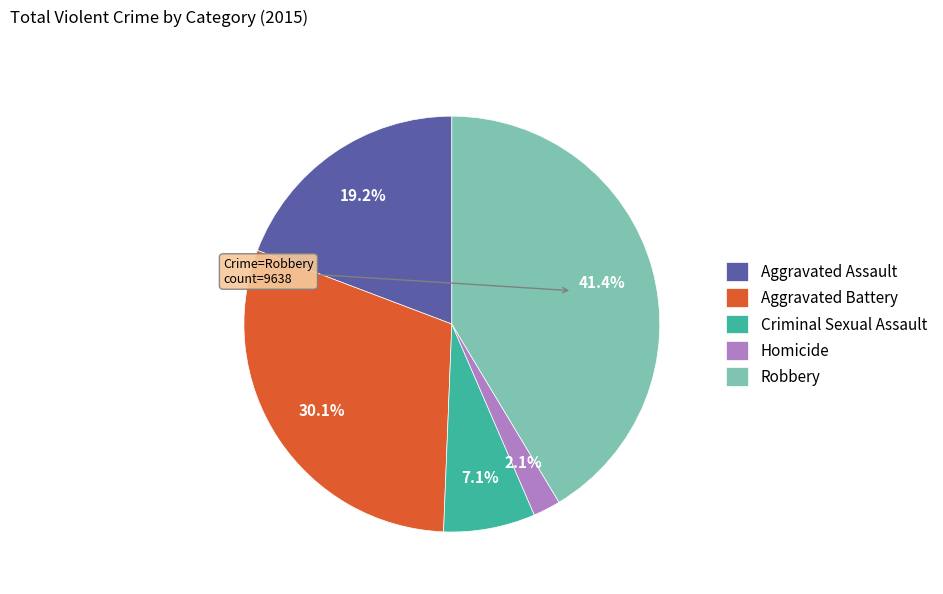

What portion of the pie excludes Robbery?

58.6%